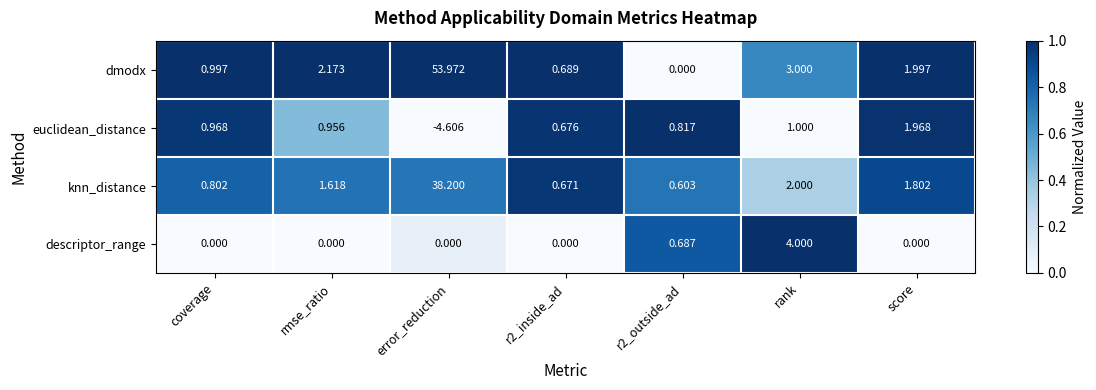

At which category is the sum across all series the highest?

error_reduction